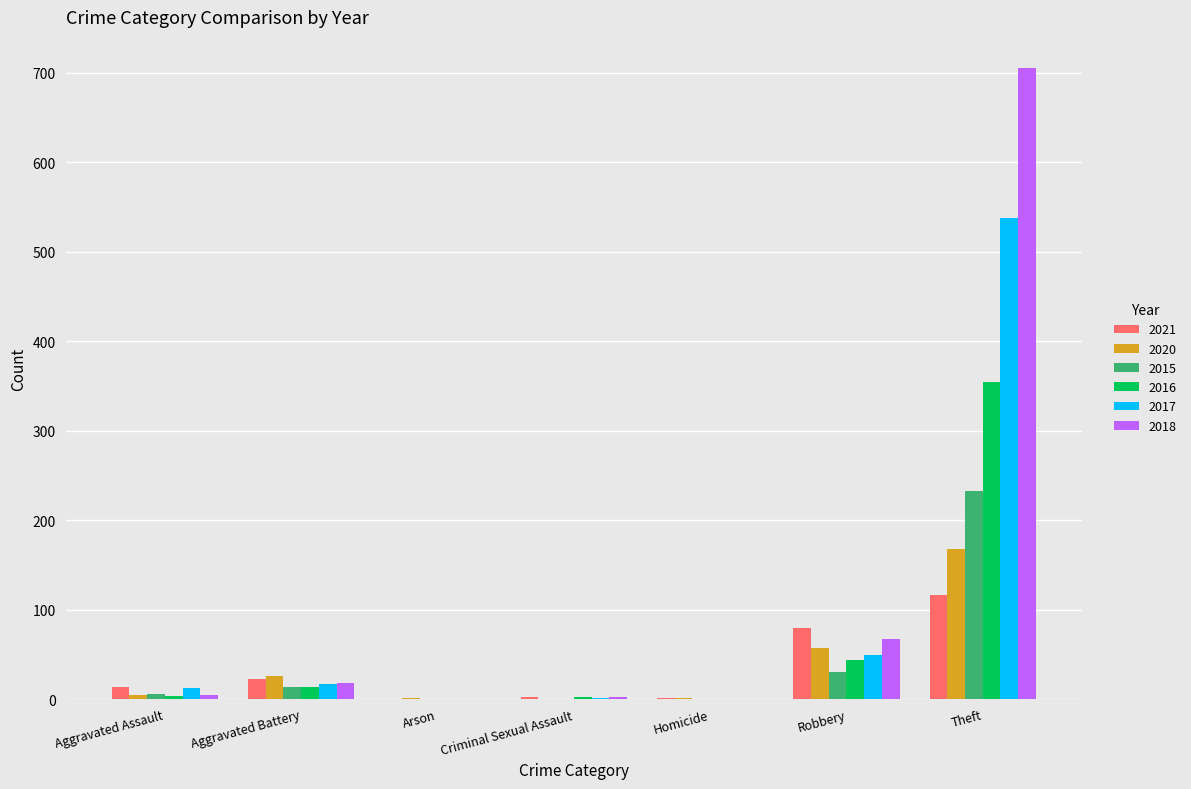

What value does the 2021 series have at Aggravated Assault?

13